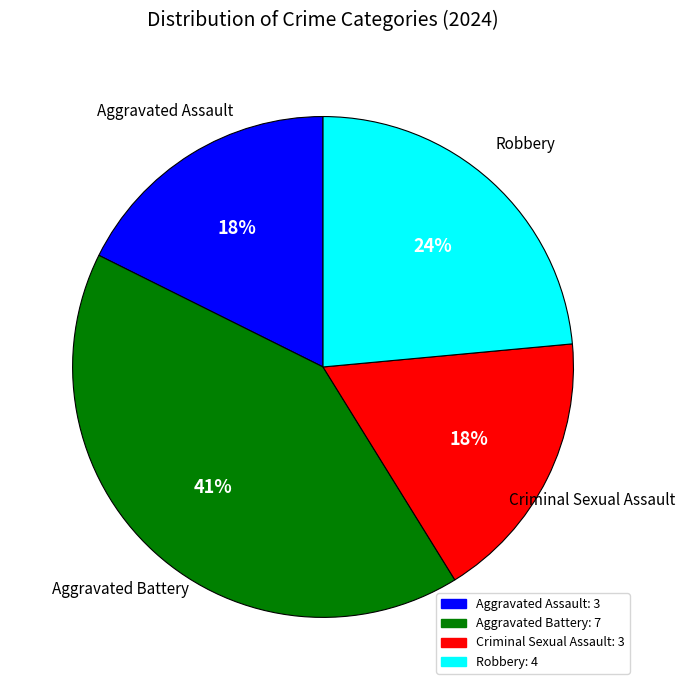

Does Robbery account for over 50% of the chart?

No